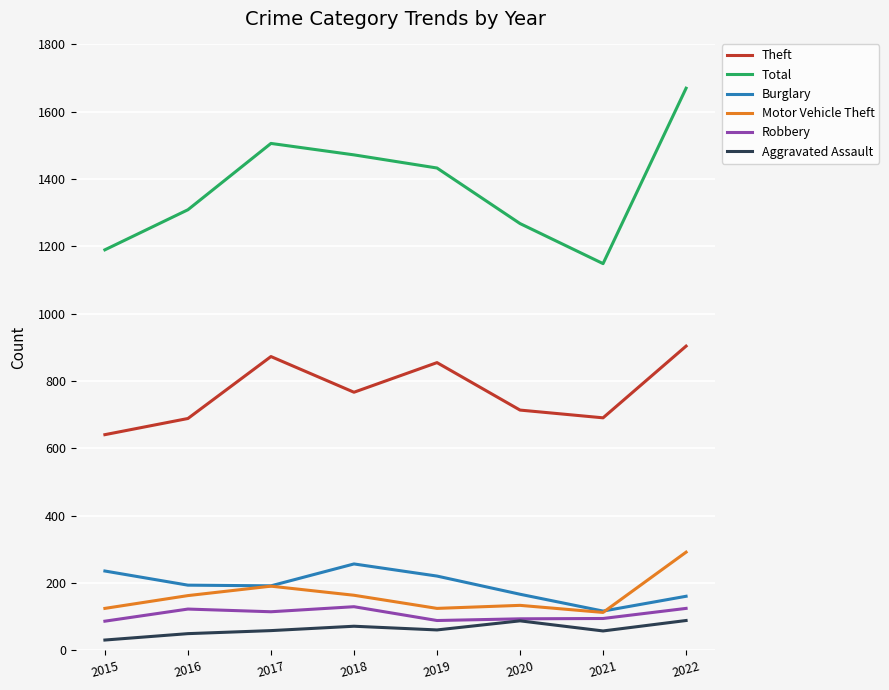

Is the value of Theft at 2022 greater than the value of Total at 2019?

No